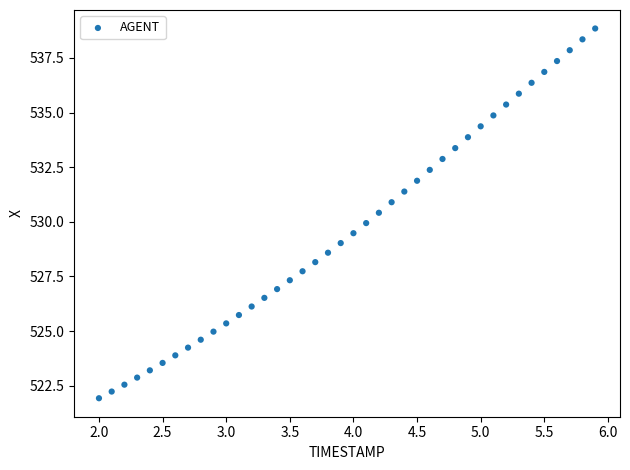

What is the range of Y values (max minus min)?

16.9